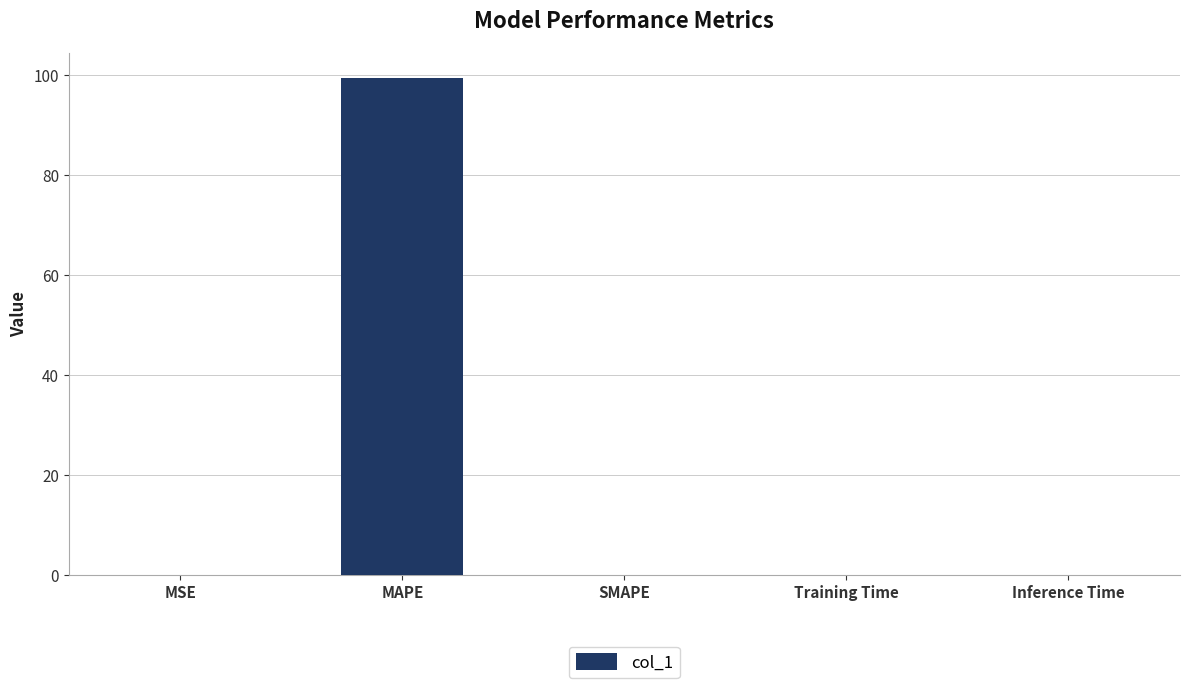

The value at Training Time is 0.0. True or false?

True